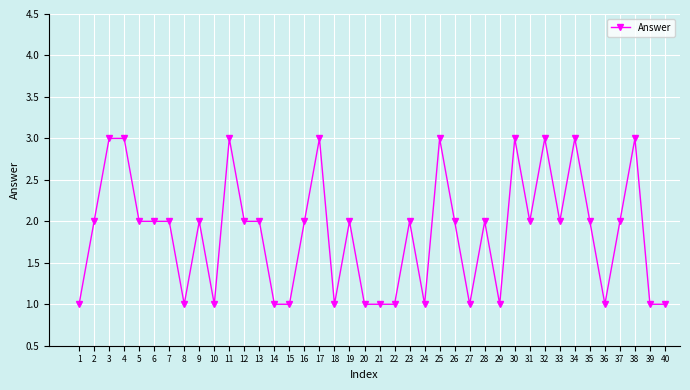

Is it true that the value at 20 is 1?

True